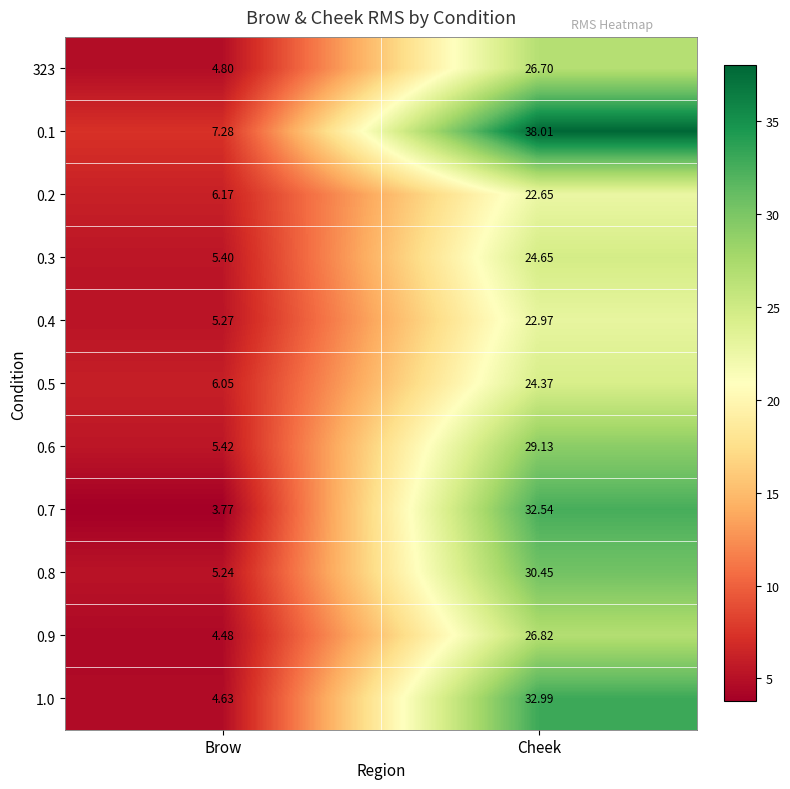

What is the total value across all series at Brow?

58.5